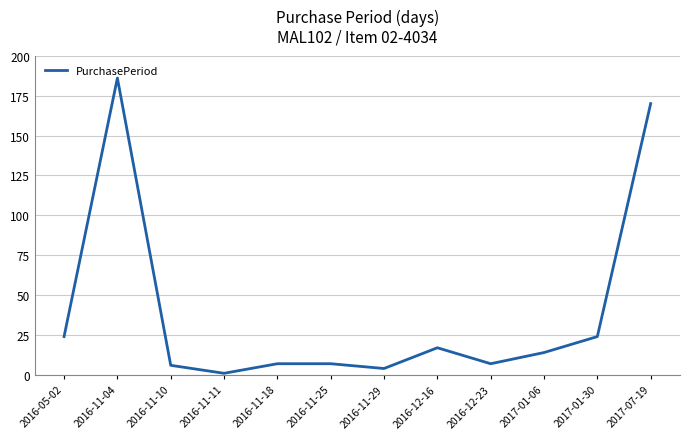

What is the smallest value displayed?

1